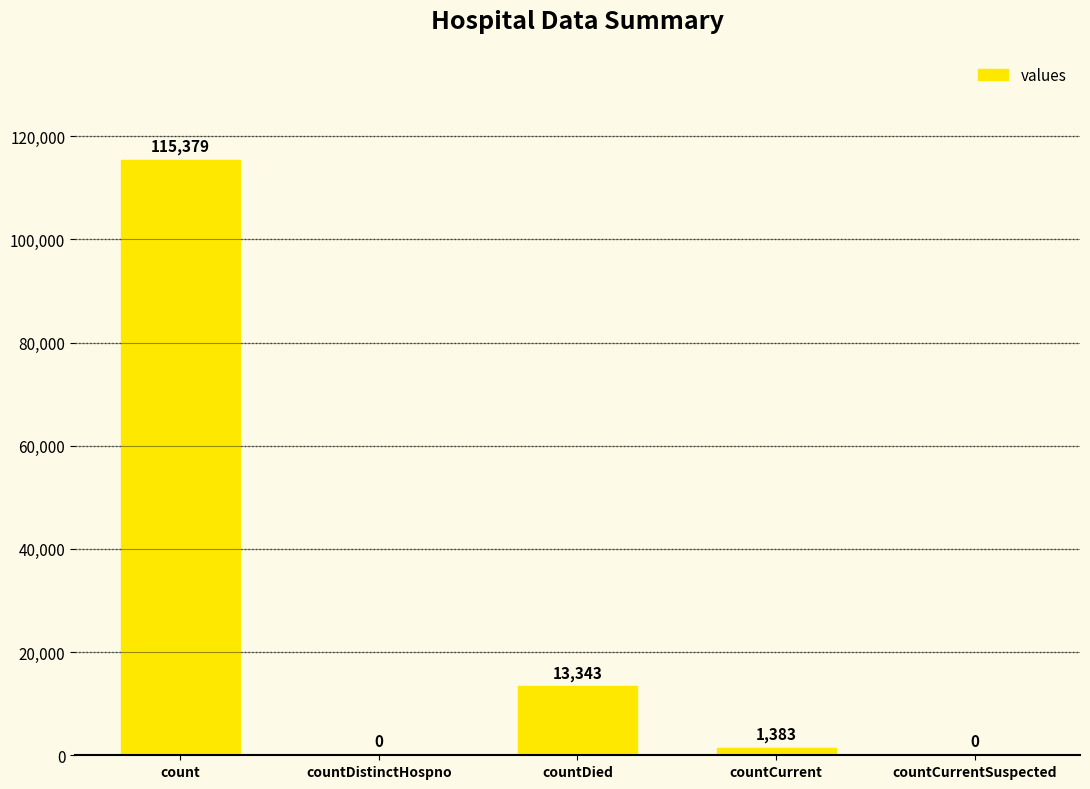

The chart shows a value of 115379 at count. True or false?

True